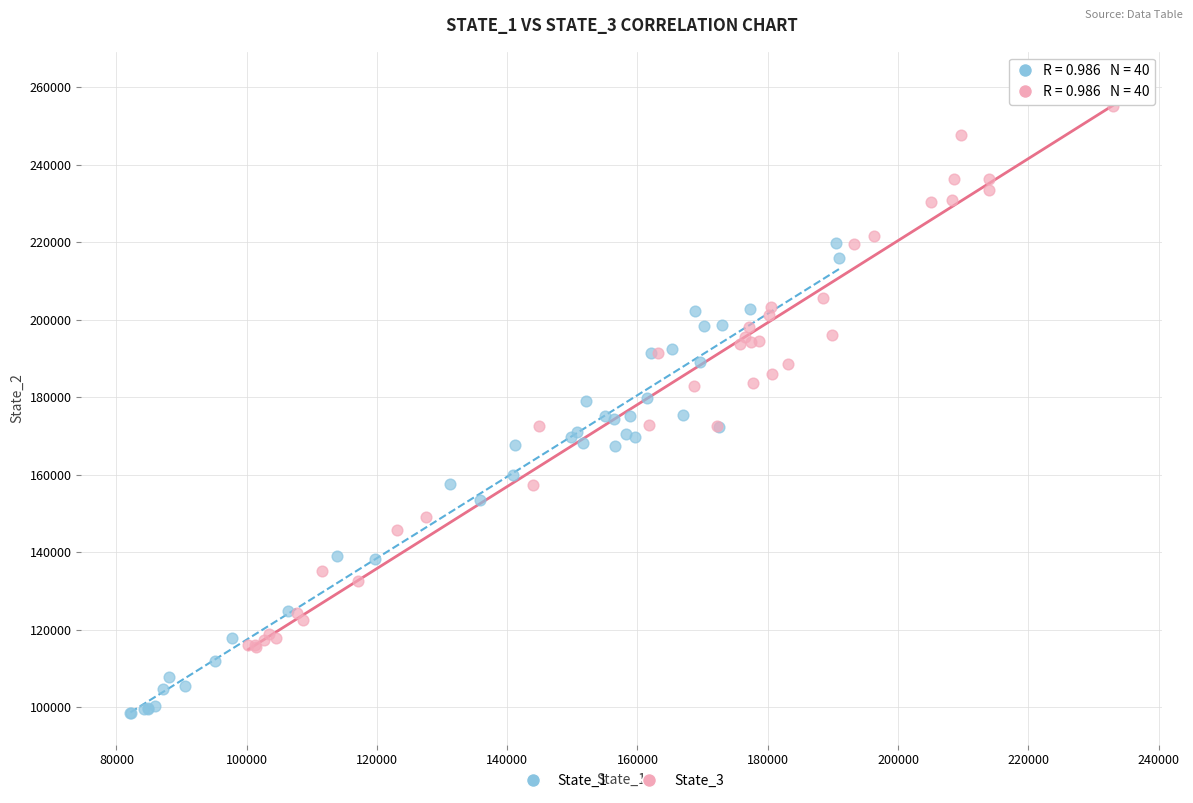

Which series reaches the minimum Y coordinate?

State_1